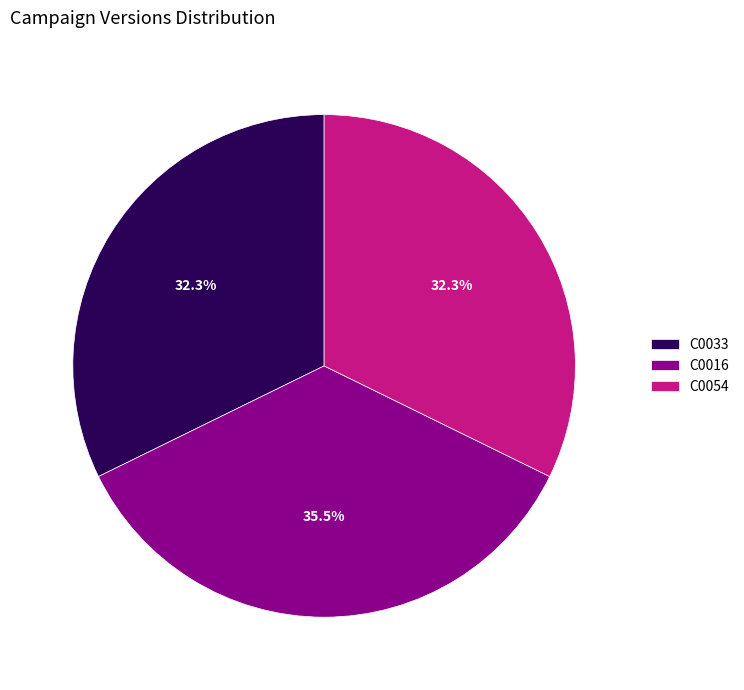

Does C0033 account for over 50% of the chart?

No